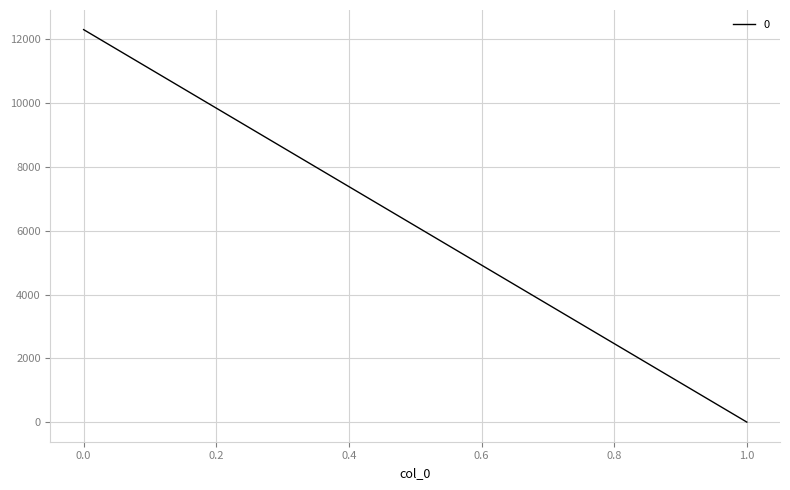

What is the sum of the values at 1 and 0?

12308.5